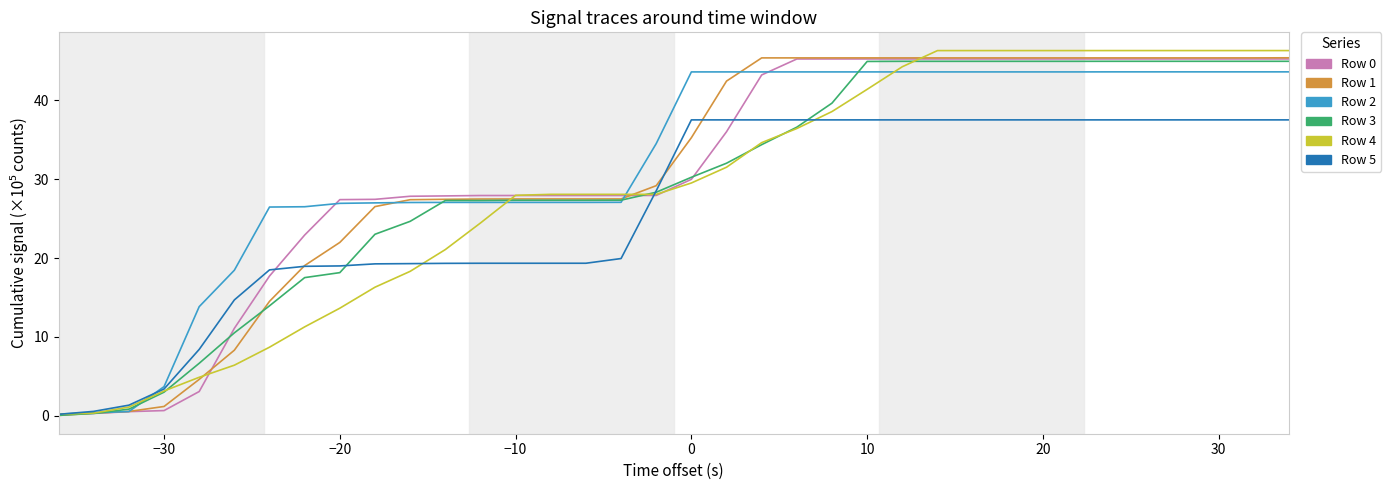

What is the difference between the second highest and second lowest values in the Row 2 series?

43.3